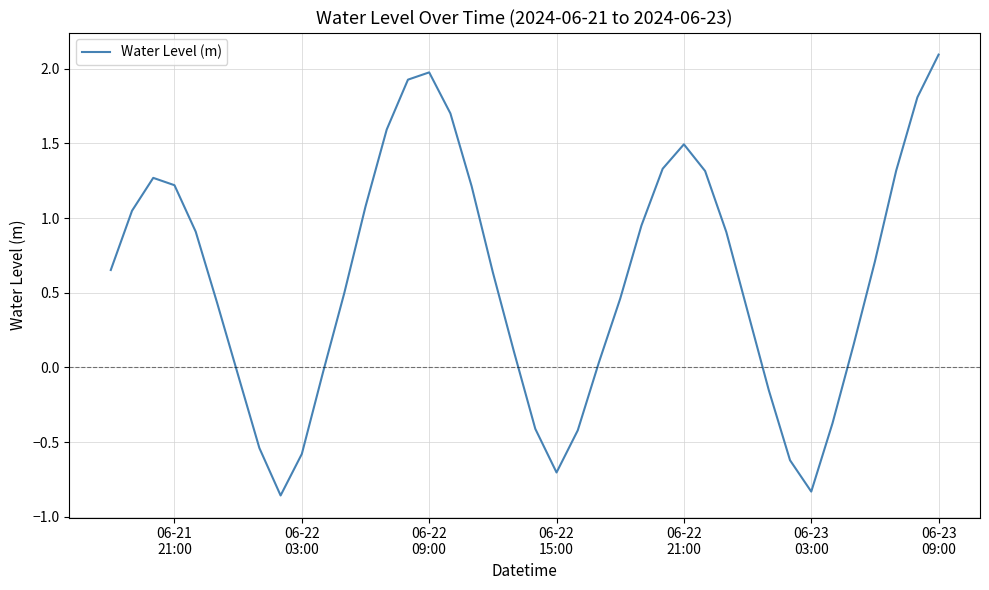

What is the difference between the maximum and minimum values?

3.0